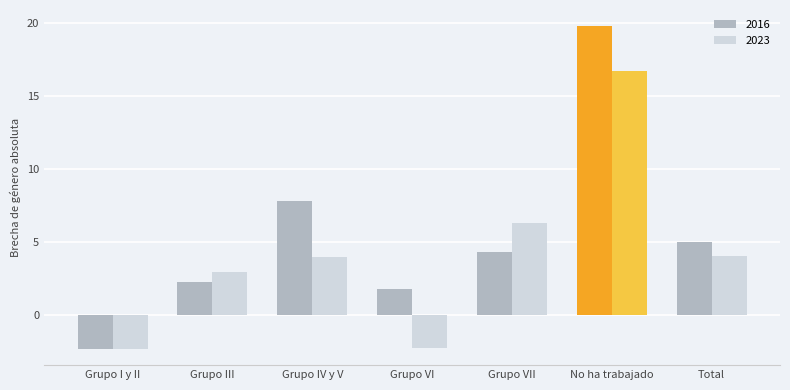

What is the sum of all 2016 values?

38.7